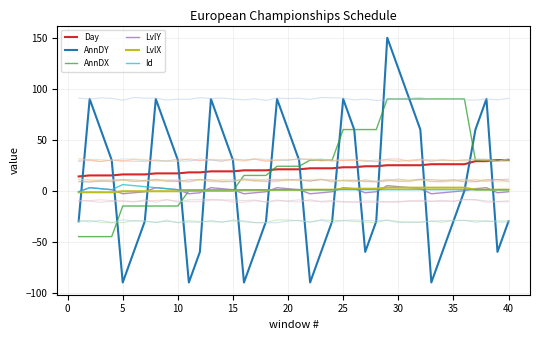

What is the difference between the maximum and minimum values in the LvlX series?

4.5